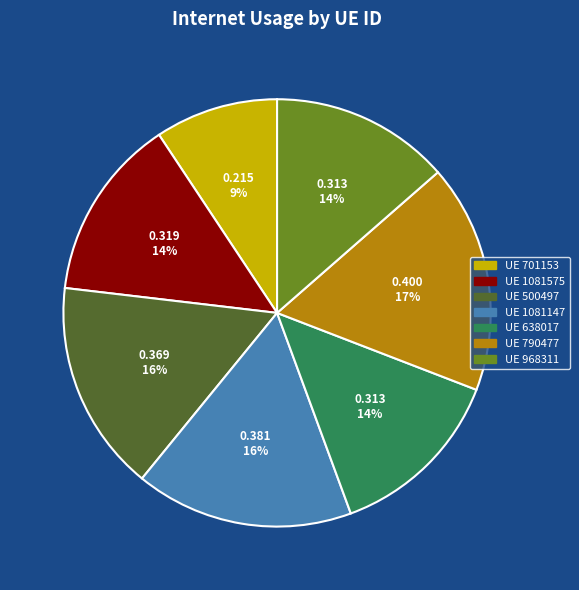

To the nearest percent, what is the difference between the largest and smallest slice percentages?

8%